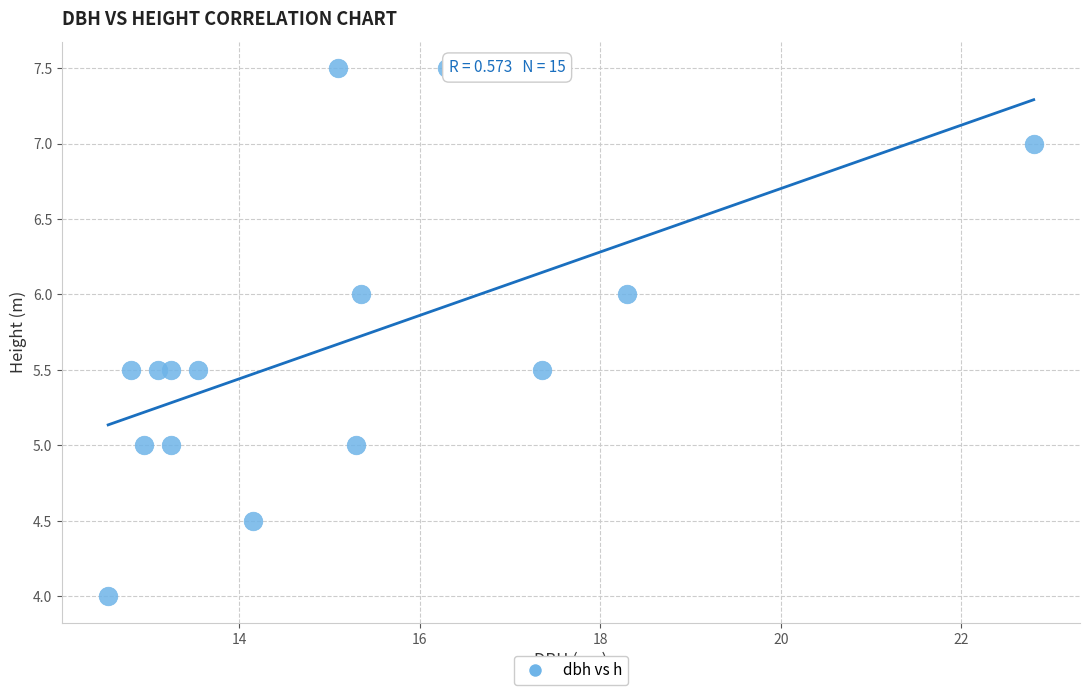

What is the range of Y values (max minus min)?

3.5